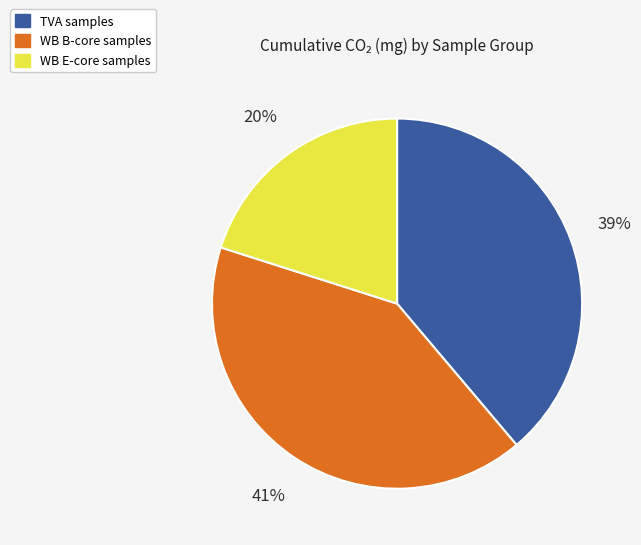

To the nearest percent, what is the average slice percentage?

33%